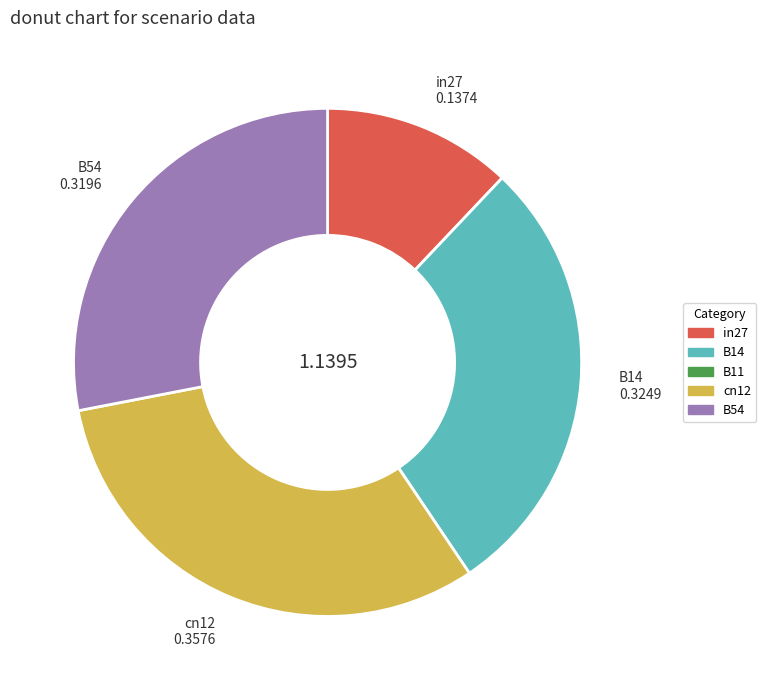

Is there any slice that represents more than half of the pie?

No